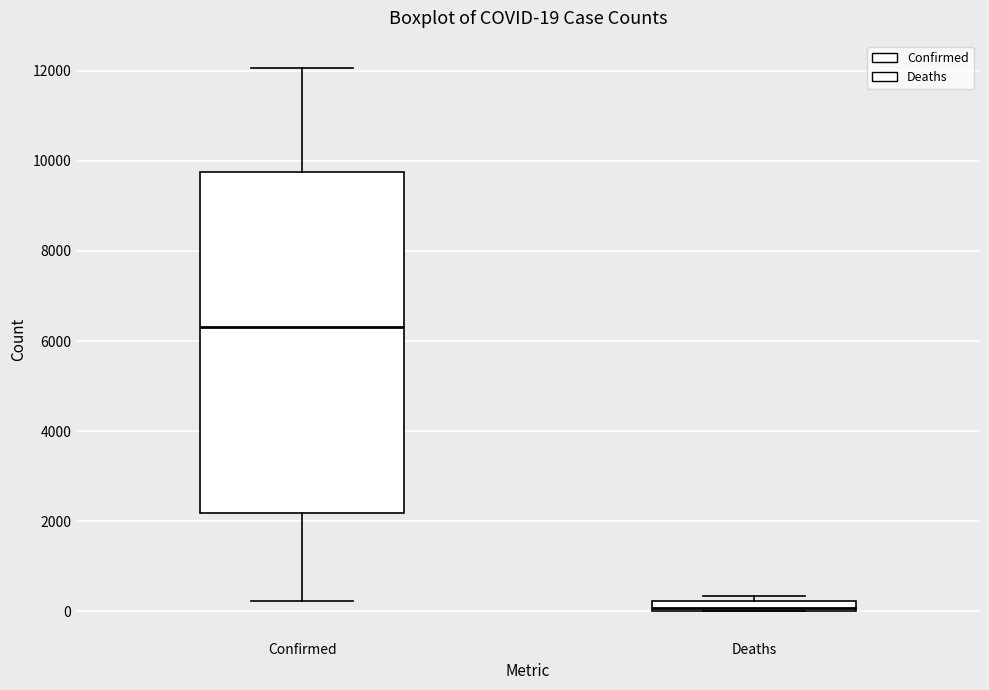

Which box's median line is the lowest?

Deaths